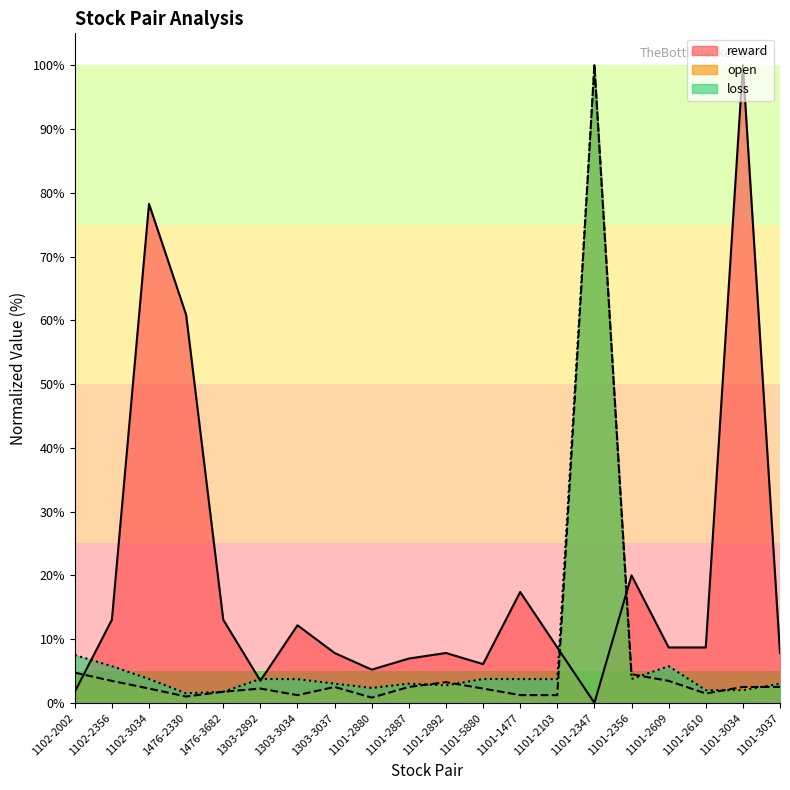

Is it true that reward equals 5.4 at 1101-2610?

False